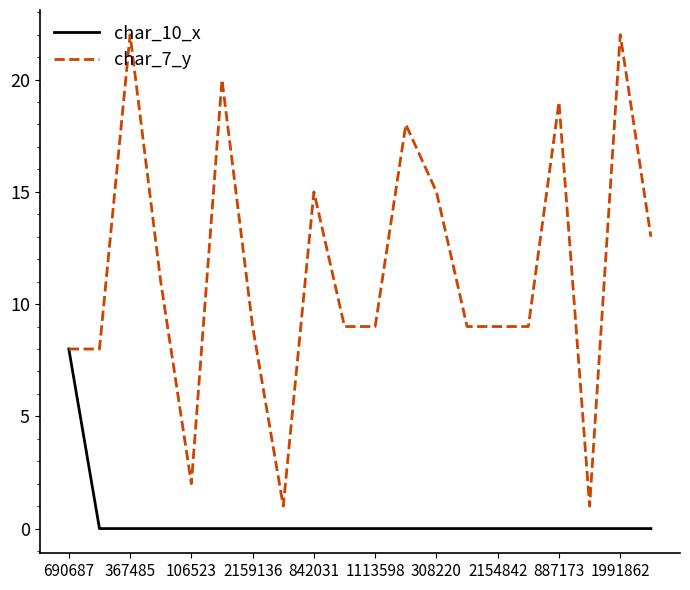

Rank the series by their maximum value, from lowest to highest.

char_10_x, char_7_y